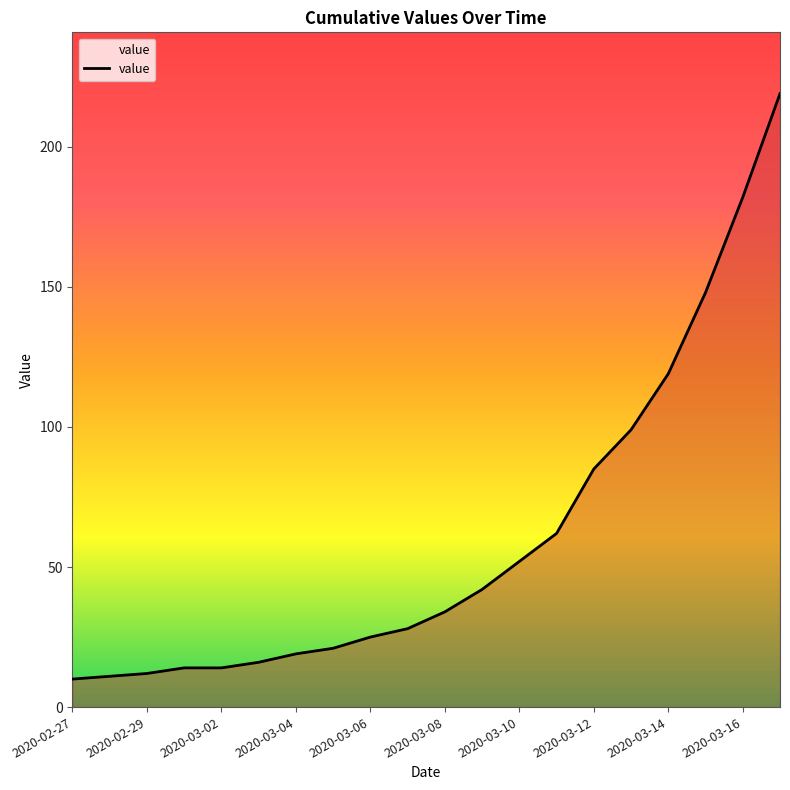

What is the minimum value shown in the chart?

10